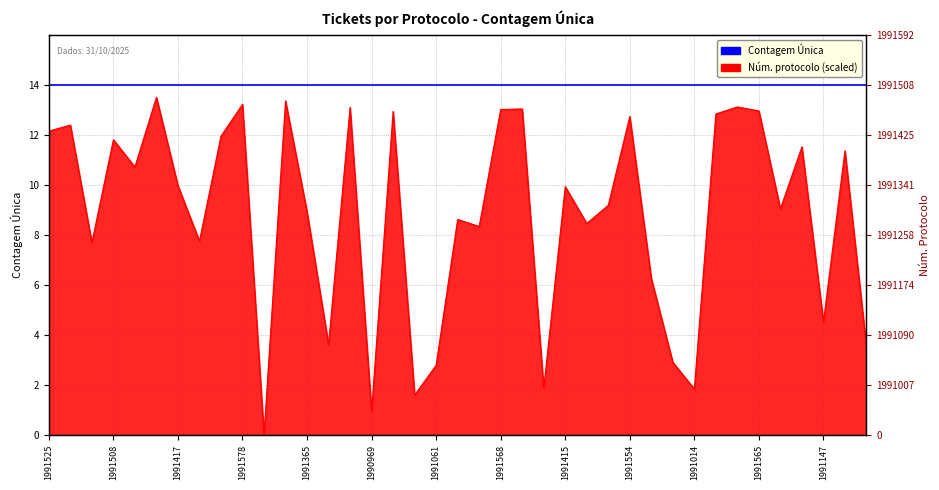

Between 1991515 and 1991378, which is larger?

1991515